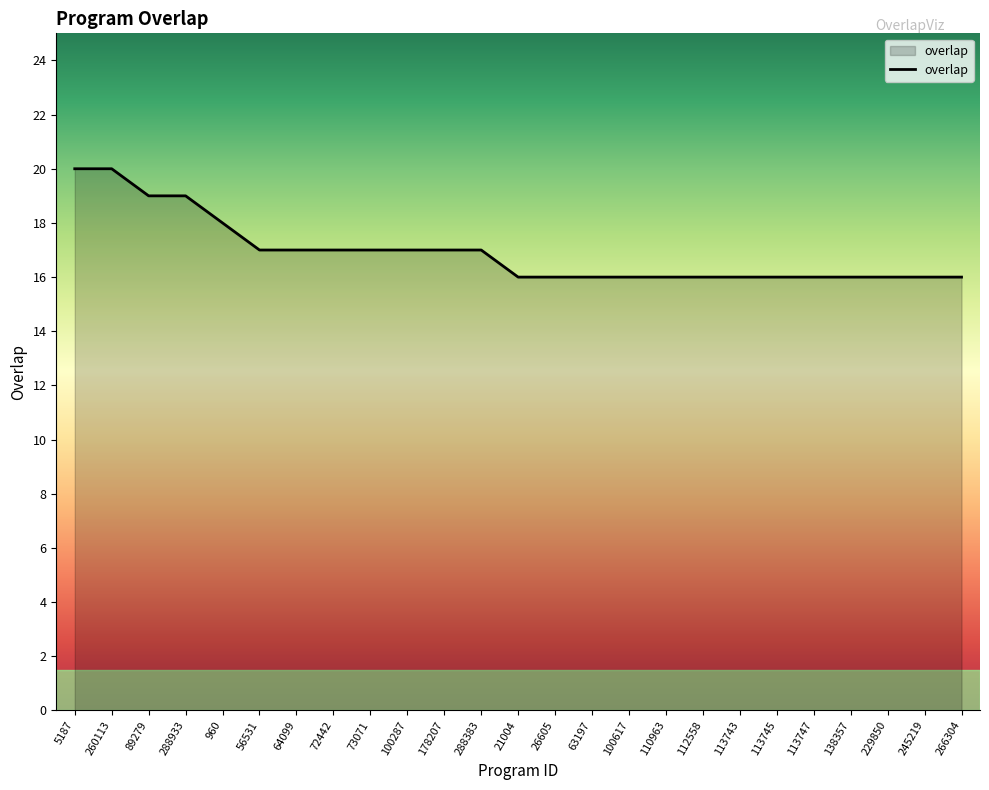

What position from the right is 113745?

6